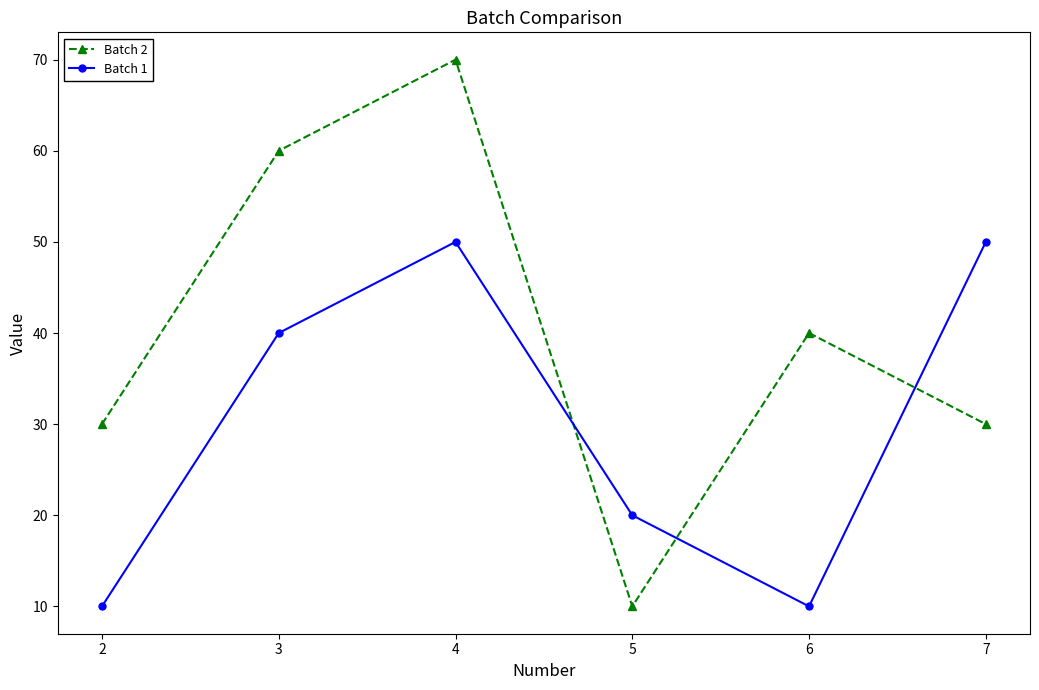

What is the sum of all Batch 2 values?

240